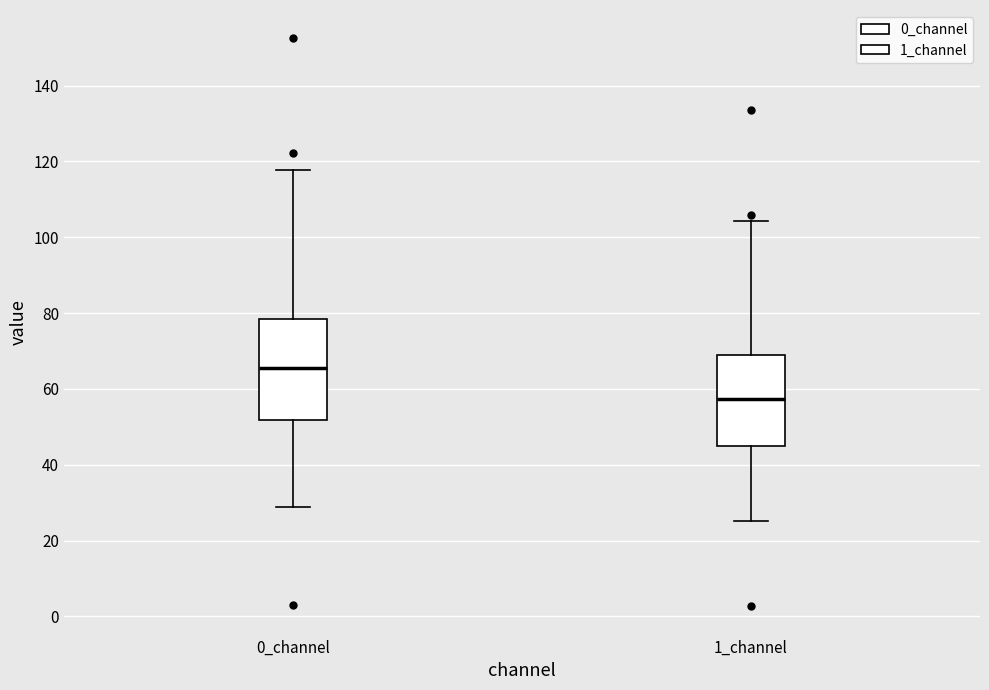

Reading left to right, read every box against the y-axis: the position of its median line, the range the box covers, and the ends of its whiskers. The values are not printed on the chart, so give them approximately, as read against the axis.

0_channel: median 66, box 52 to 78, whiskers 28 to 118
1_channel: median 58, box 44 to 70, whiskers 26 to 104